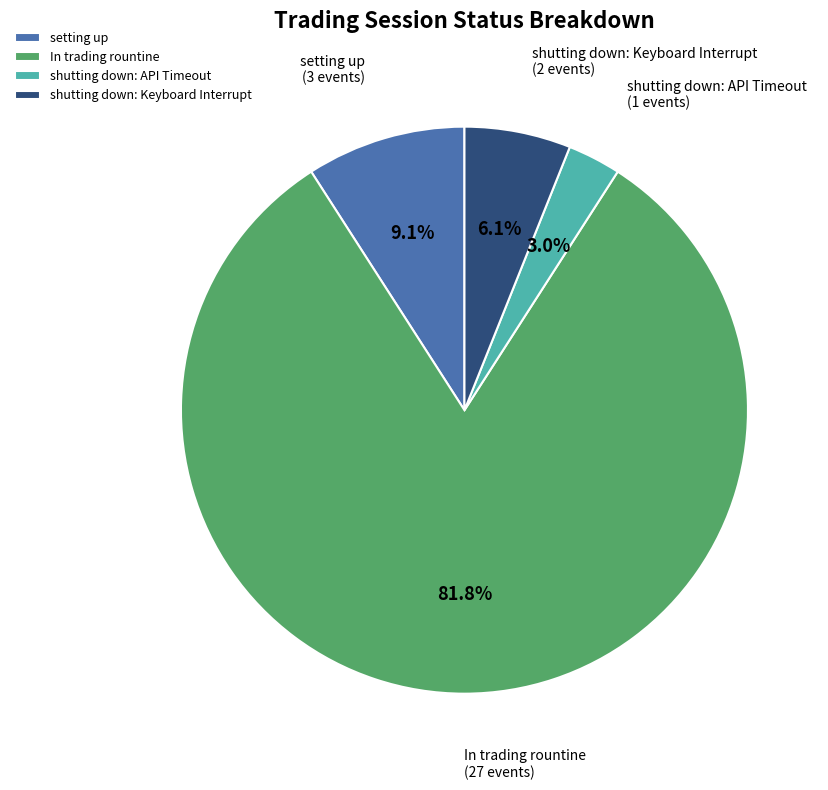

How many slices are in this pie chart?

4